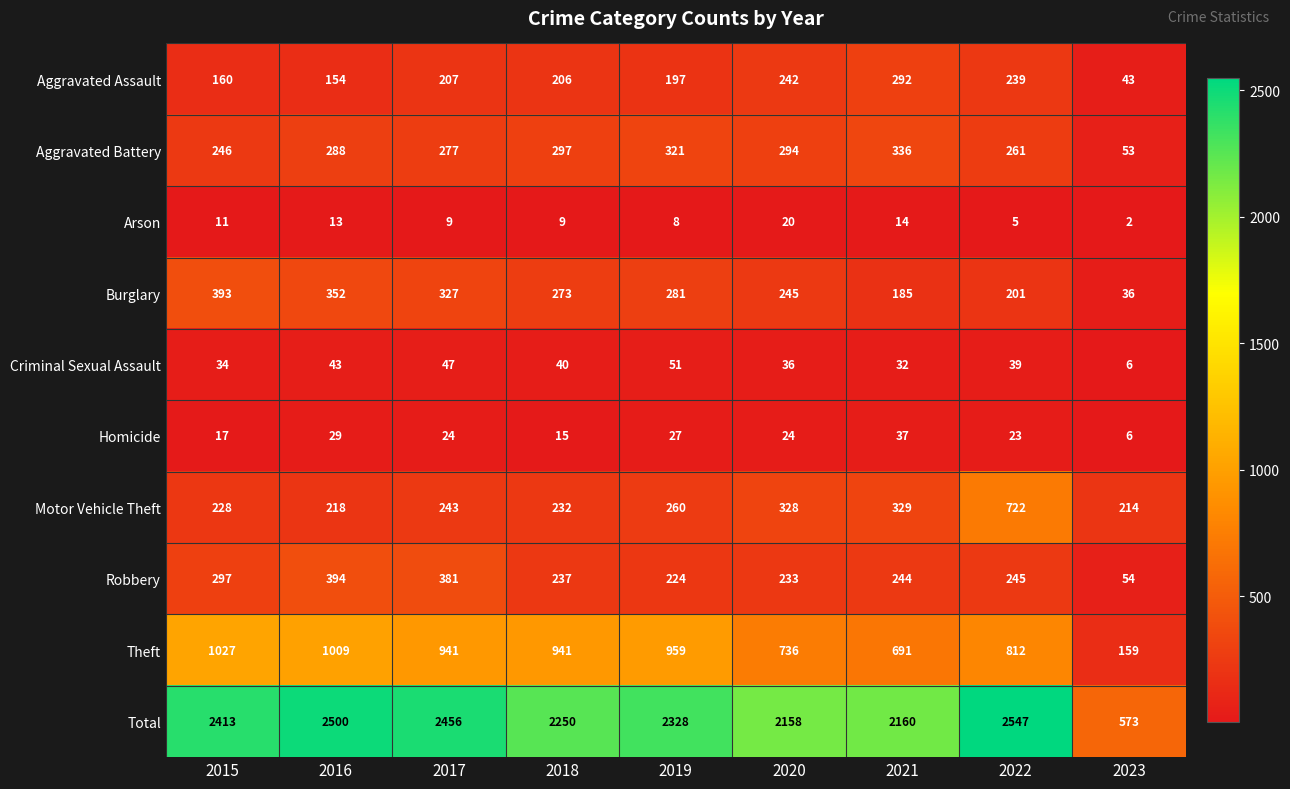

What is the spread (max minus min) of values at 2018?

2241